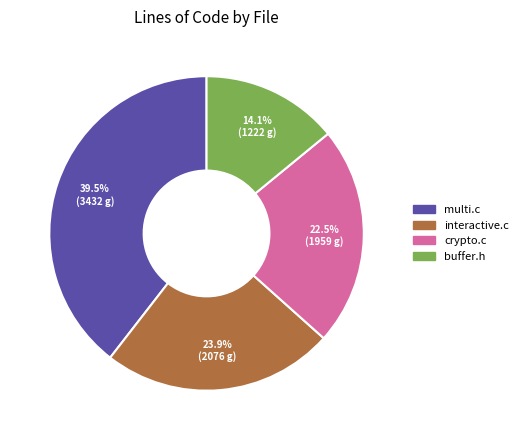

Is it true that interactive.c is 24% of the pie?

True